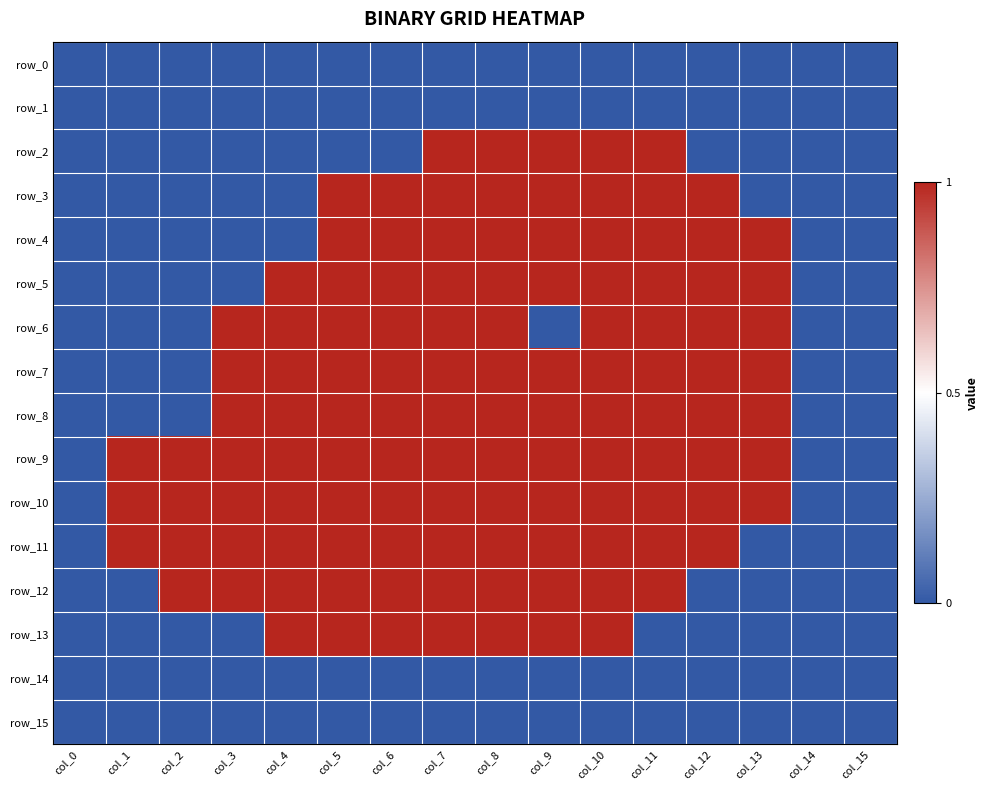

What is the sum of all row_2 values?

5